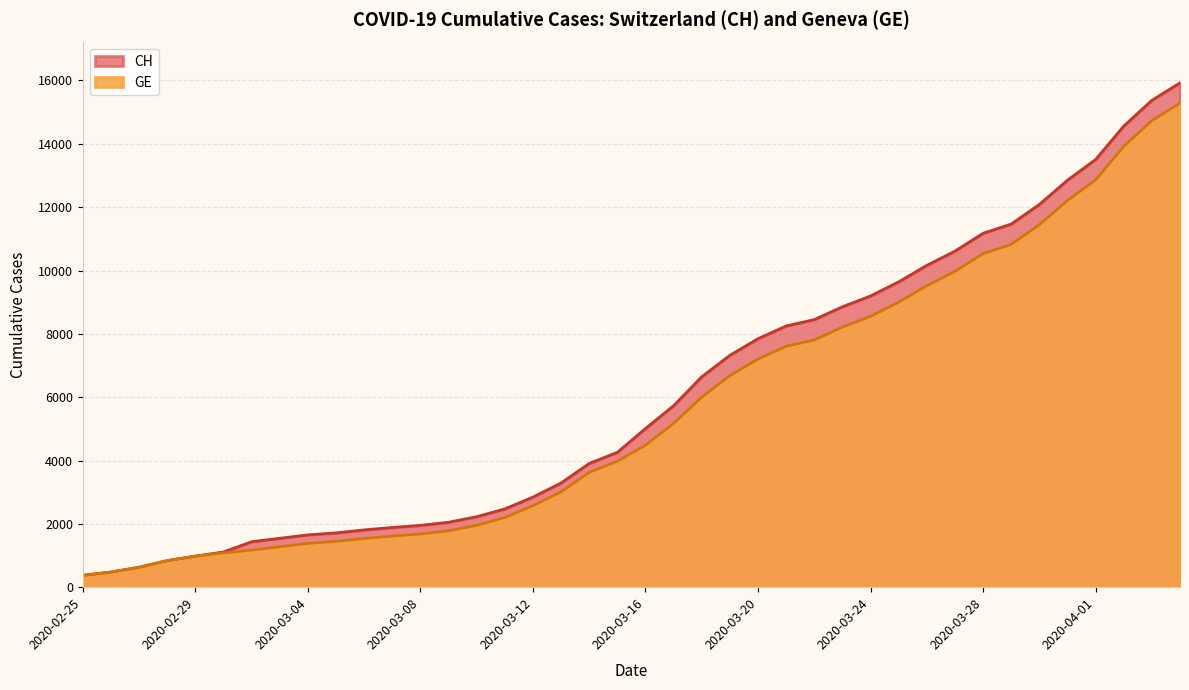

What is the maximum value for CH?

15926